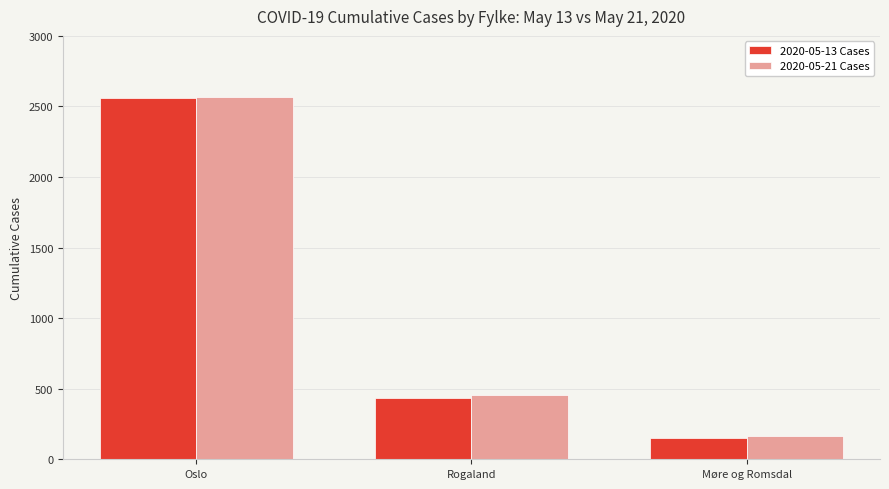

What are all the series names shown in the legend?

2020-05-13 Cases, 2020-05-21 Cases